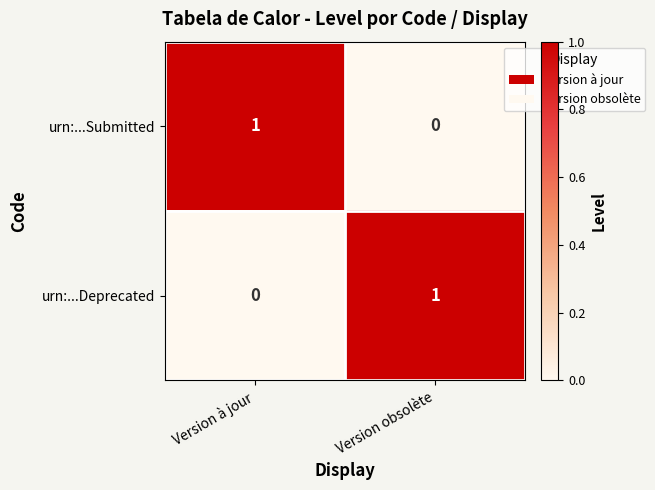

Is it true that urn:...Deprecated equals -1 at Version à jour?

False